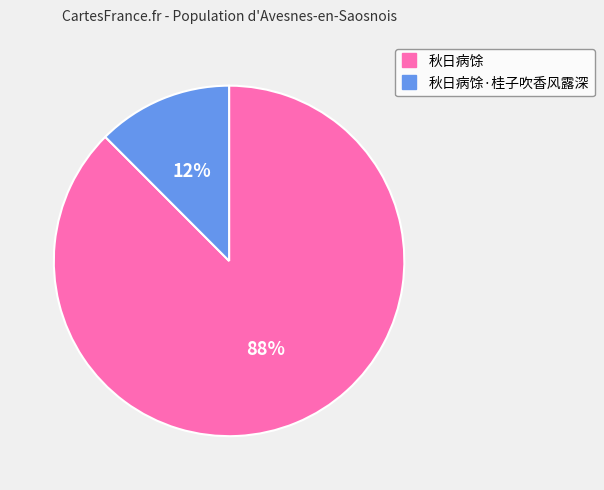

Is there any slice that represents more than half of the pie?

Yes